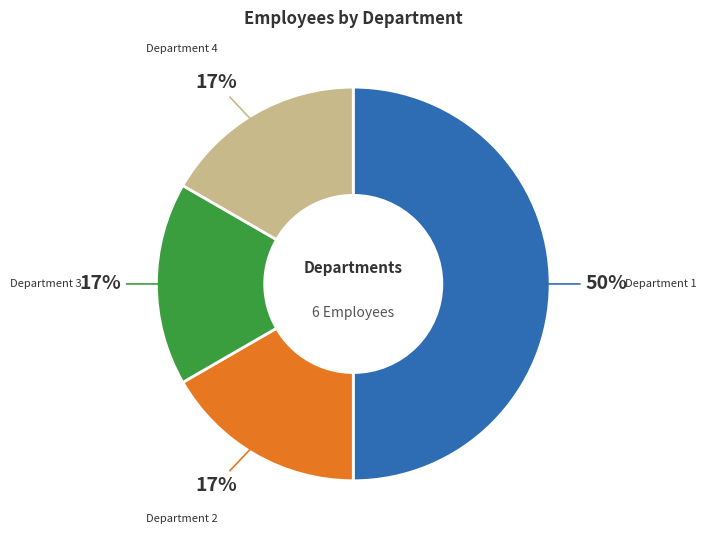

To the nearest percent, what is the difference between the largest and smallest slice percentages?

33%